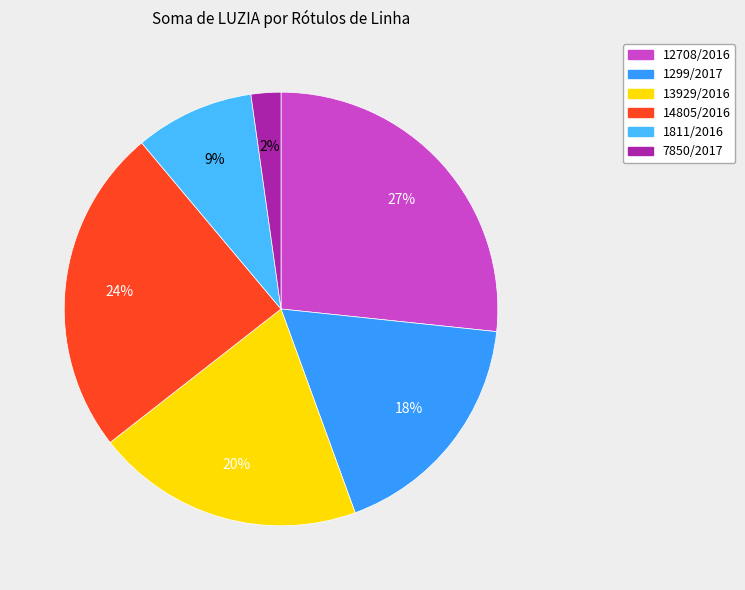

True or false: 14805/2016 accounts for 24% of the total.

True